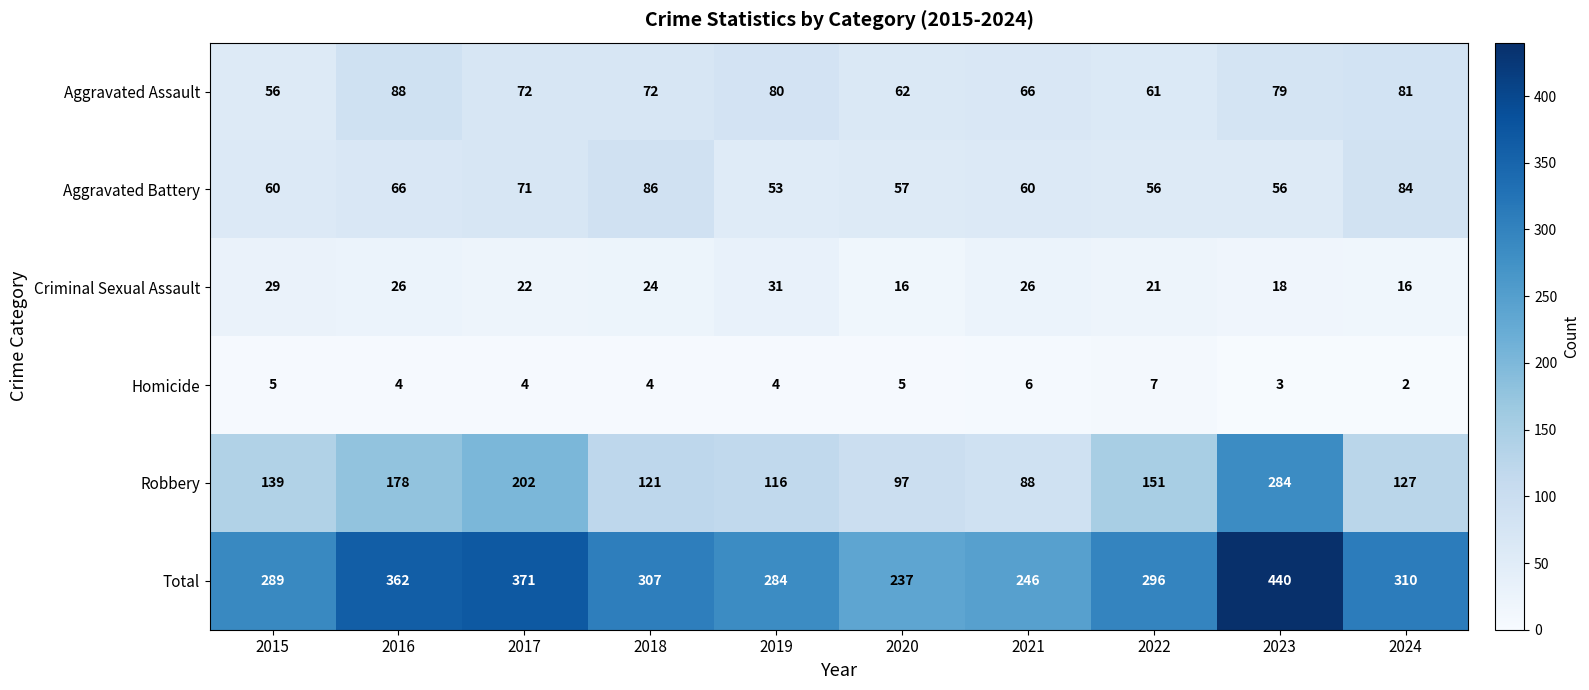

What is the average value of the Total series?

314